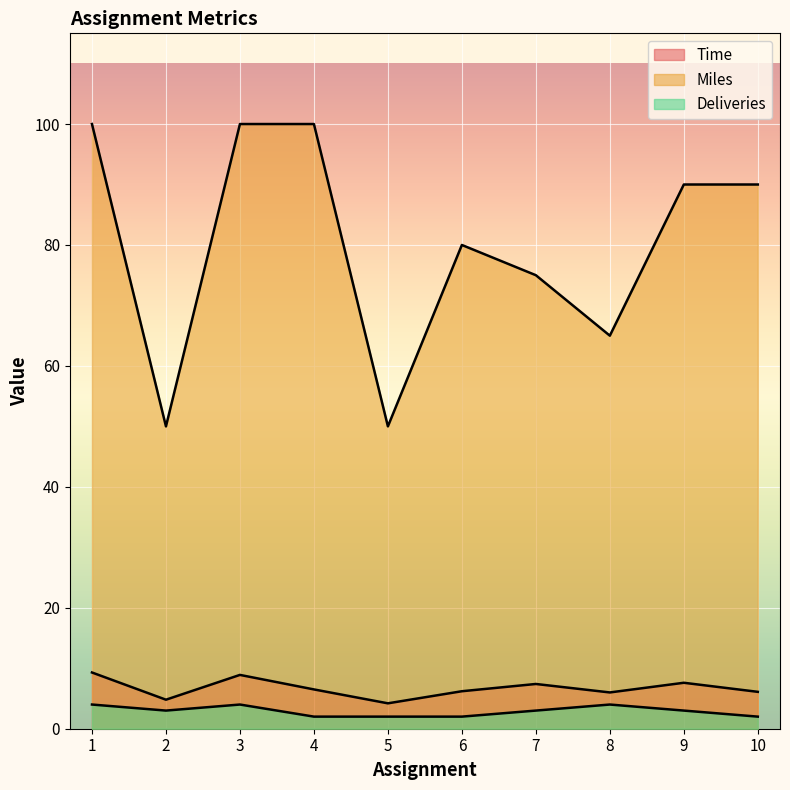

List the labels in order of Miles value, largest first.

1, 3, 4, 9, 10, 6, 7, 8, 2, 5